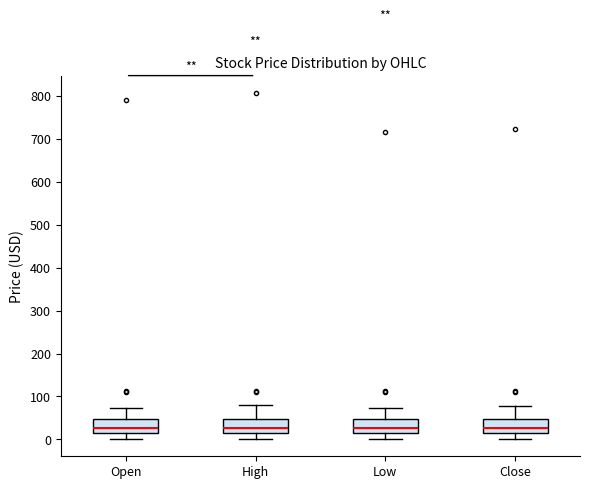

Reading left to right, transcribe this box plot: for each box, give where its median line is, the range the box spans, and where its two whiskers end, as read against the y-axis. The values are not printed on the chart, so give them approximately, as read against the axis.

Open: median 30, box 10 to 50, whiskers 0 to 70
High: median 30, box 10 to 50, whiskers 0 to 80
Low: median 30, box 10 to 50, whiskers 0 to 70
Close: median 30, box 10 to 50, whiskers 0 to 80